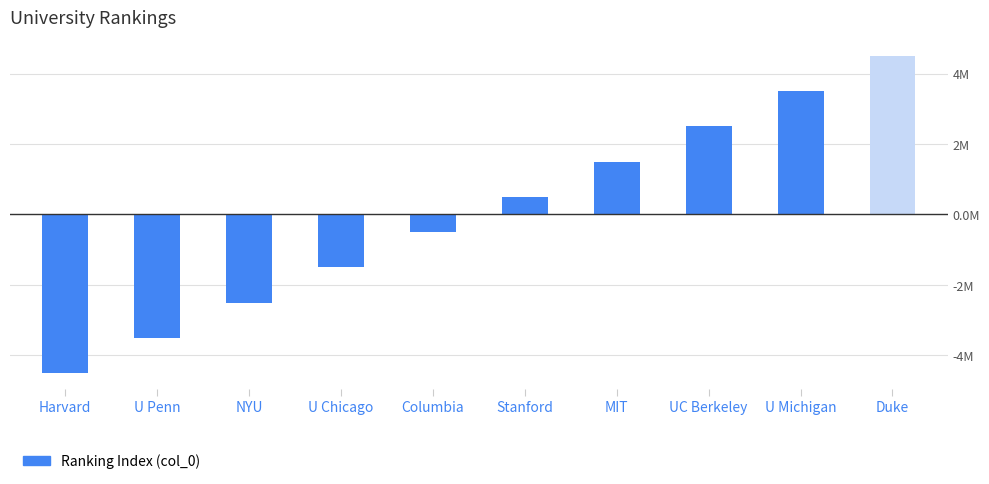

Reading left to right, extract all data points from this chart.

-4.5	-3.5	-2.5	-1.5	-0.5	0.5	1.5	2.5	3.5	4.5